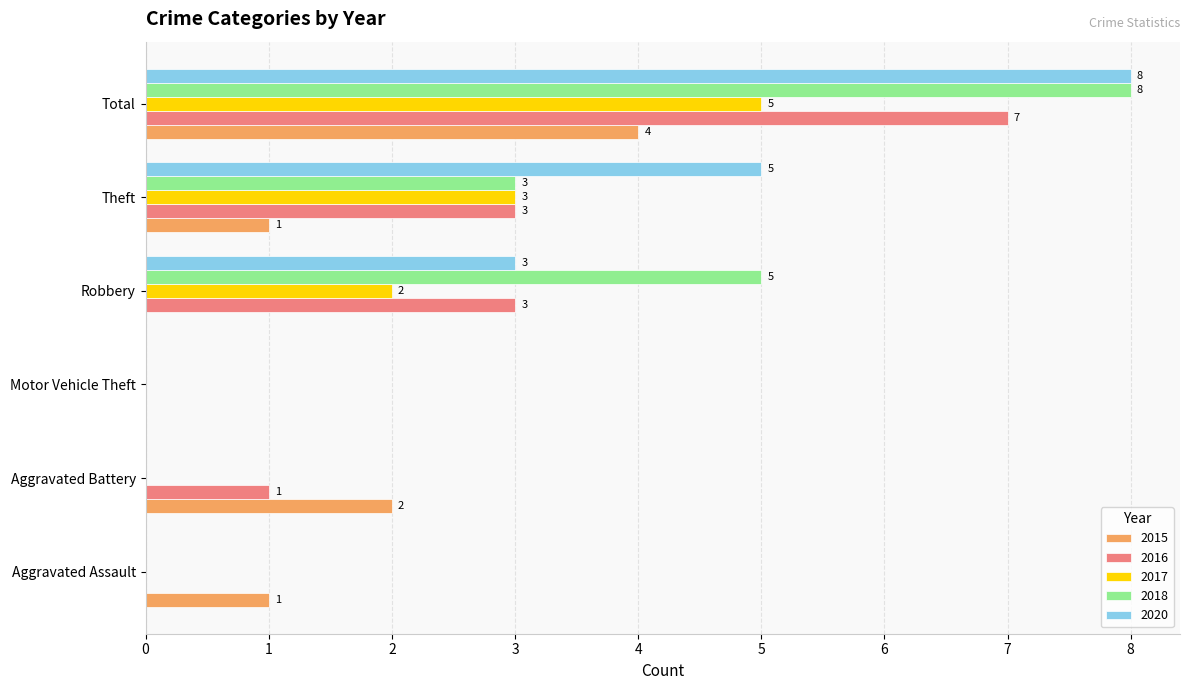

Between Aggravated Battery and Robbery, which series saw the biggest shift?

2018